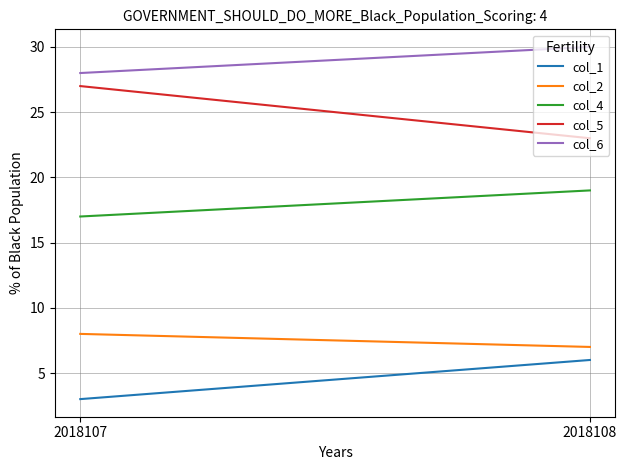

What is the difference between the maximum and minimum values in the col_6 series?

2